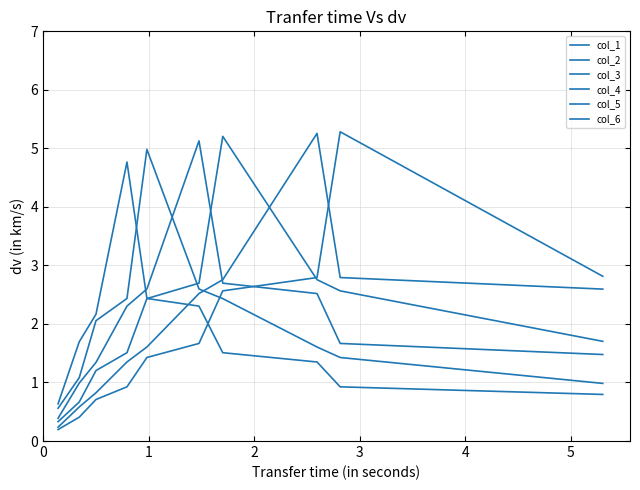

Is the value of col_4 at 0 greater than the value of col_5 at 2?

No